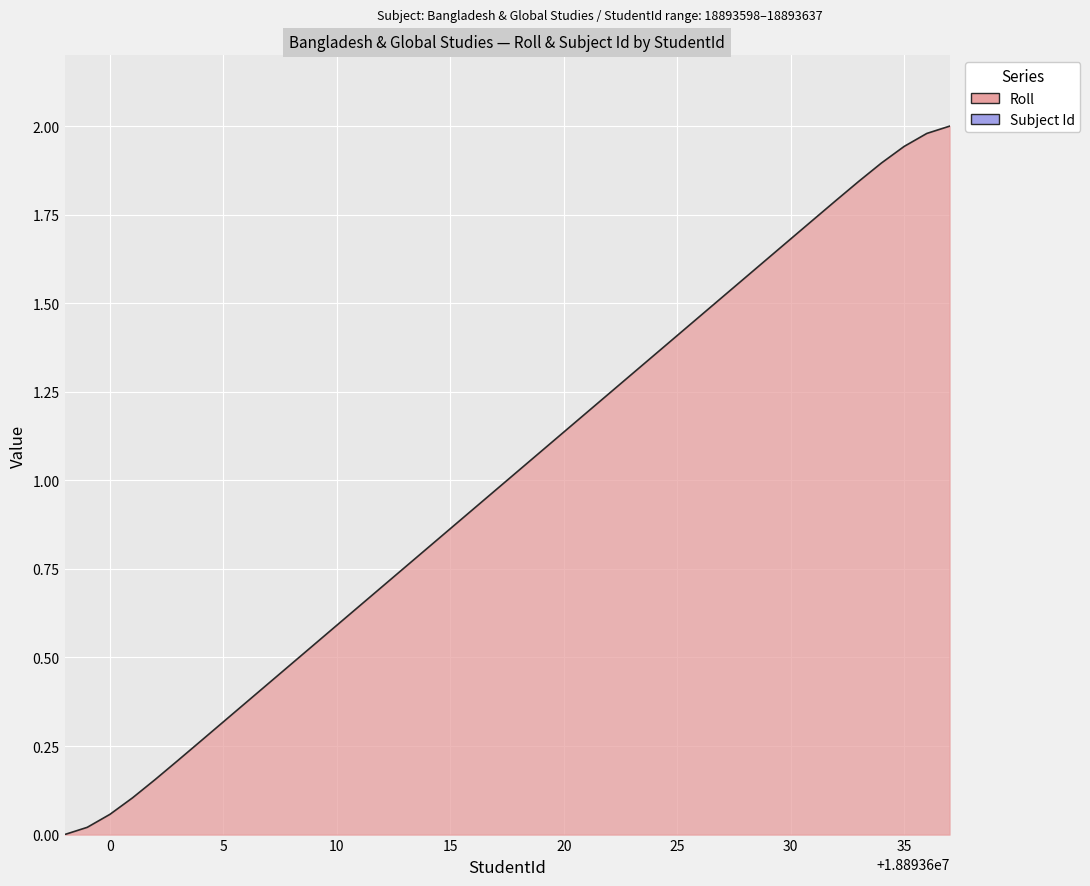

Reading right to left, extract all data points from this chart.

2.0	2.0	1.9	1.9	1.8	1.8	1.7	1.7	1.6	1.6	1.5	1.5	1.4	1.4	1.3	1.2	1.2	1.1	1.1	1.0	1.0	0.9	0.9	0.8	0.8	0.7	0.6	0.6	0.5	0.5	0.4	0.4	0.3	0.3	0.2	0.2	0.1	0.1	0.0	0.0